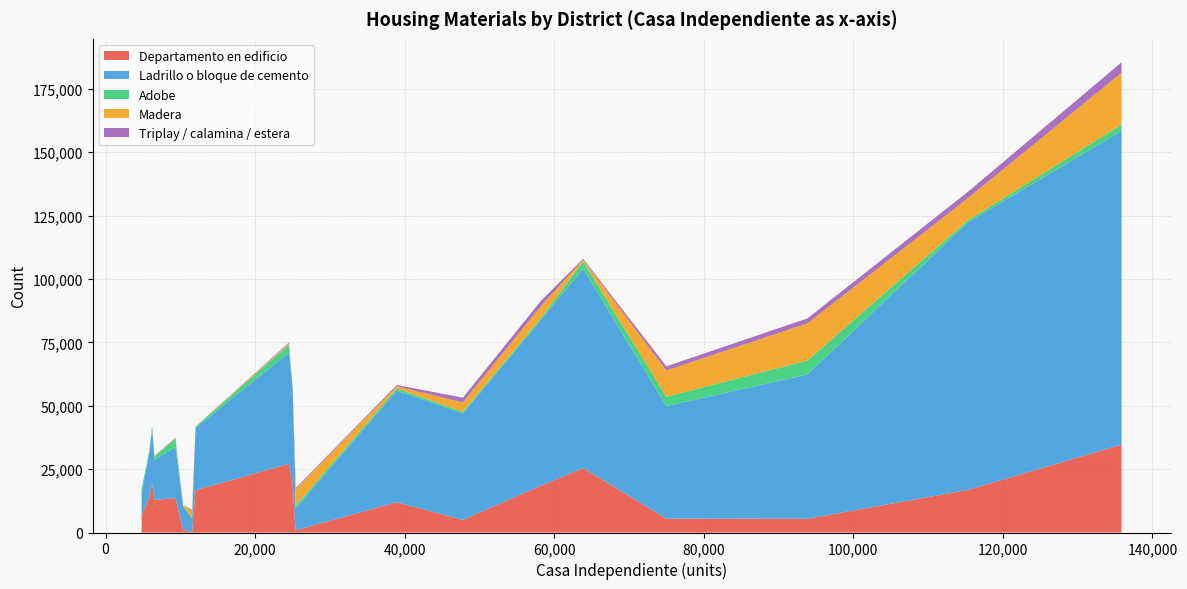

What is the highest value of the Departamento en edificio series?

34672